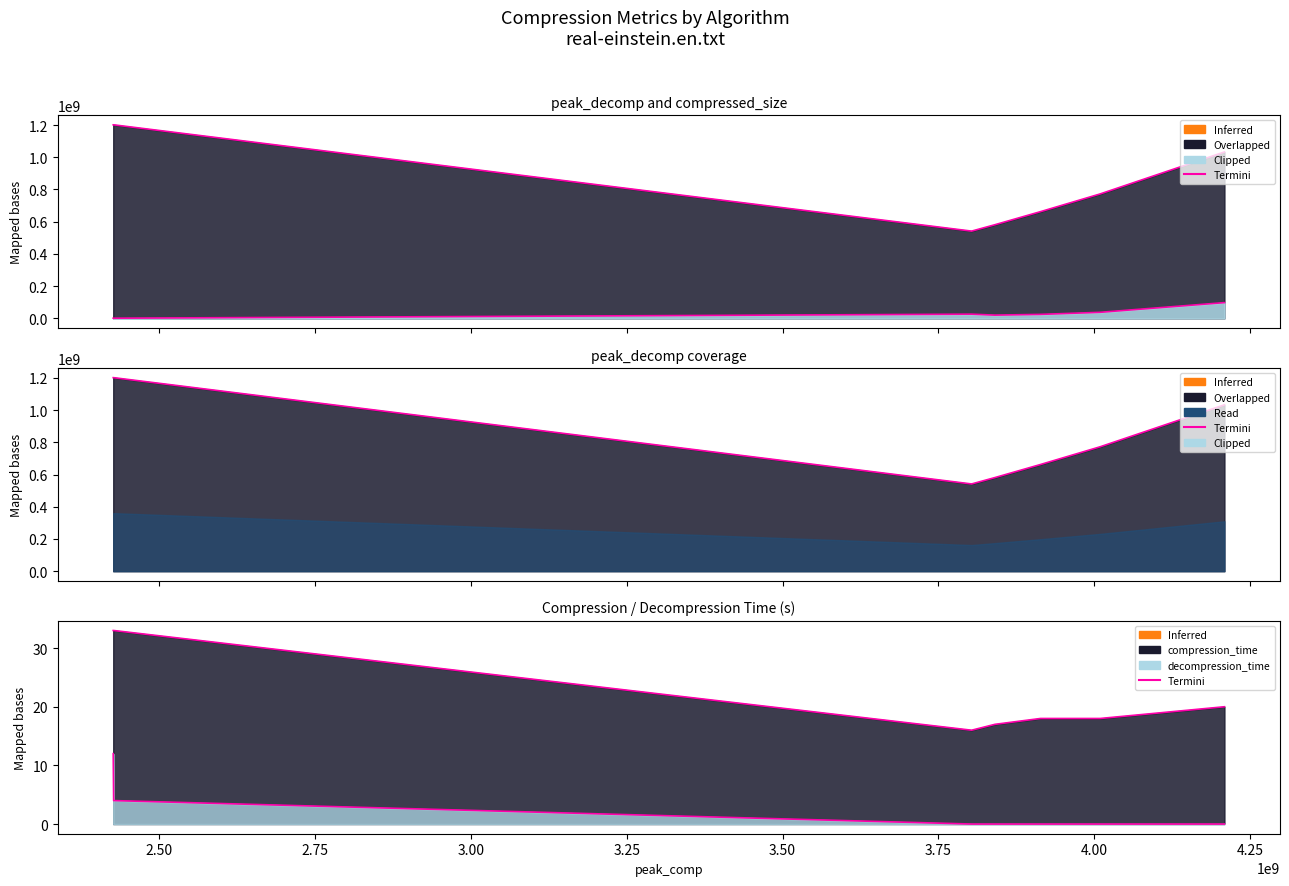

What is the average value of the compressed_size series?

29694290